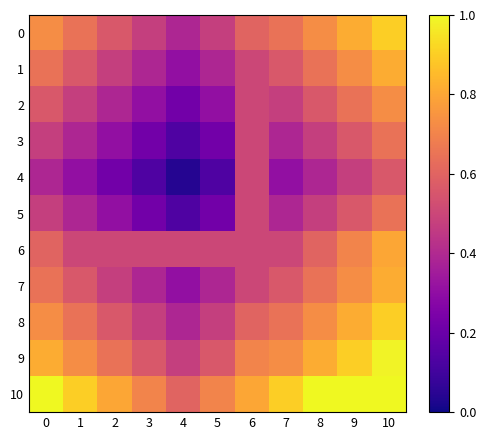

What is the spread (max minus min) of values at 8?

0.6